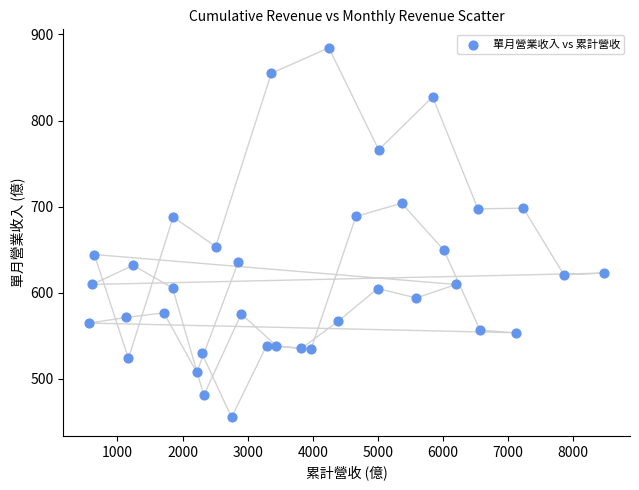

What is the range of Y values (max minus min)?

429.6